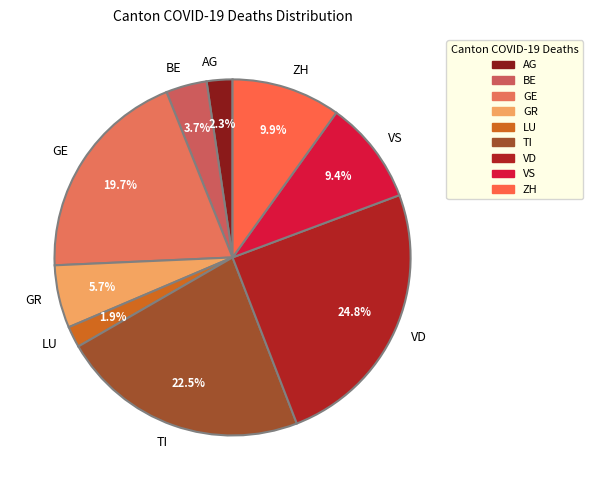

Is VD the majority of the pie?

No